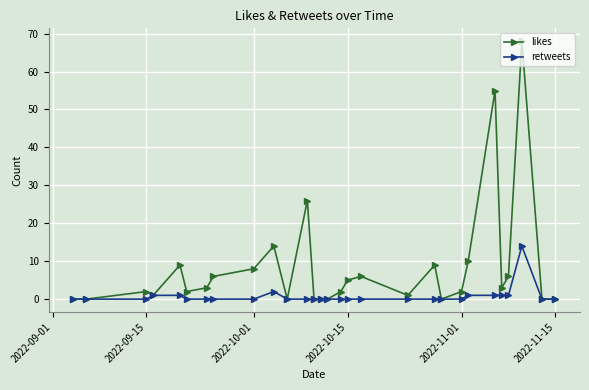

What is the maximum value shown in the chart?

68